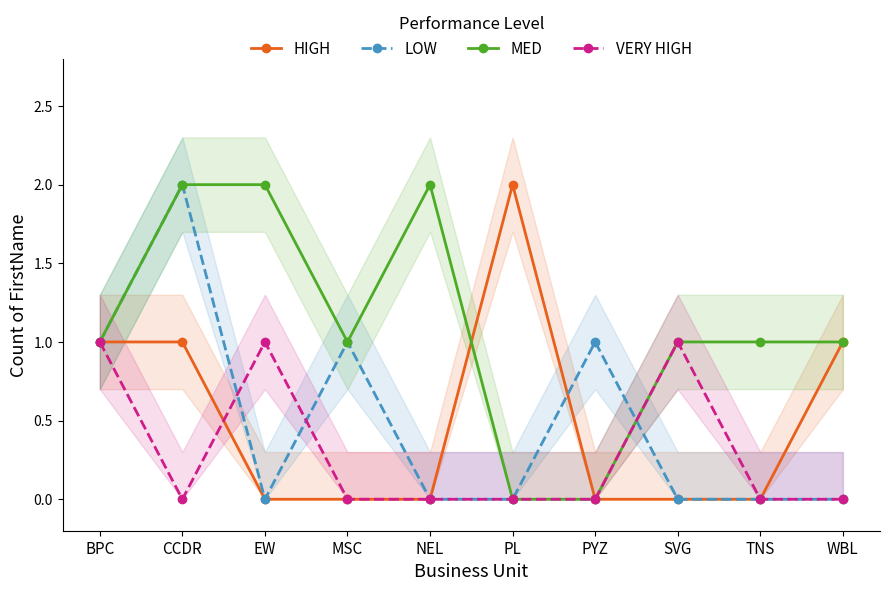

Reading left to right, transcribe all the data shown in this chart.

HIGH: 1	1	0	0	0	2	0	0	0	1
LOW: 1	2	0	1	0	0	1	0	0	0
MED: 1	2	2	1	2	0	0	1	1	1
VERY HIGH: 1	0	1	0	0	0	0	1	0	0